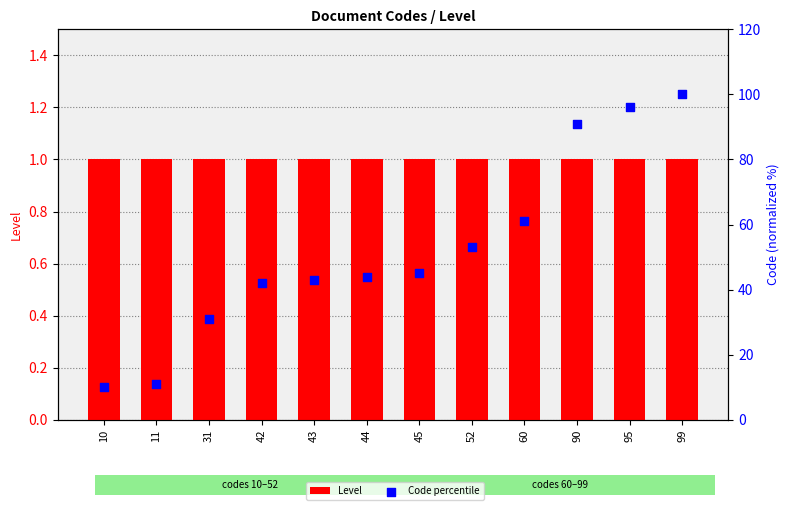

At which category is the sum across all series the highest?

99